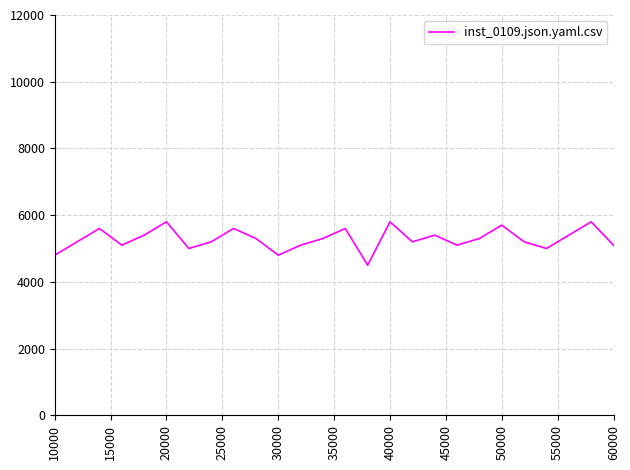

What is the minimum value shown in the chart?

4500